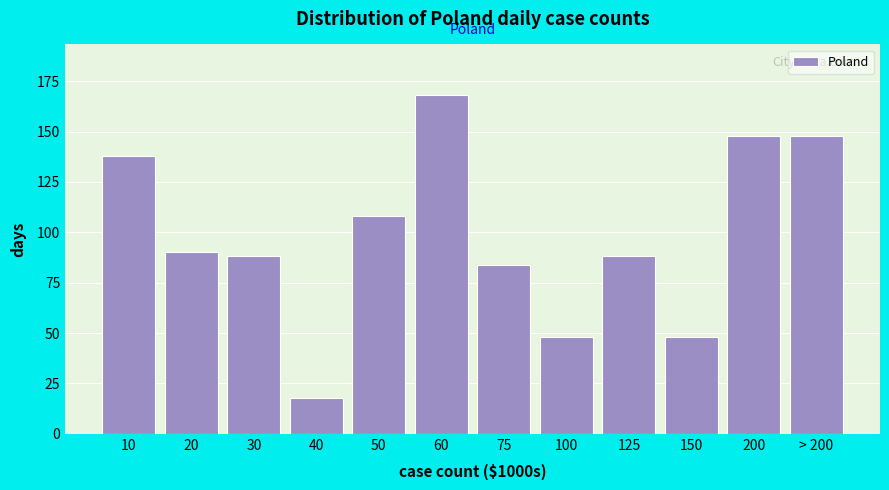

Reading right to left, extract all data points from this chart.

> 200=148	200=148	150=48	125=88	100=48	75=84	60=168	50=108	40=18	30=88	20=90	10=138